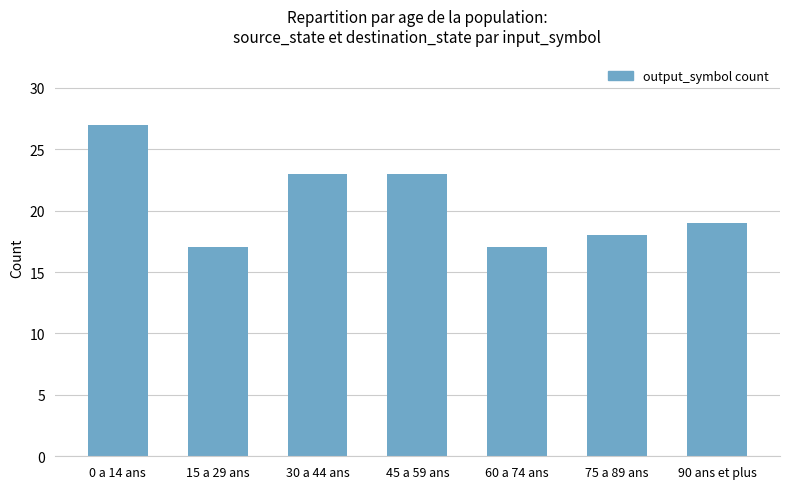

Reading left to right, list all the values displayed in this chart.

27	17	23	23	17	18	19